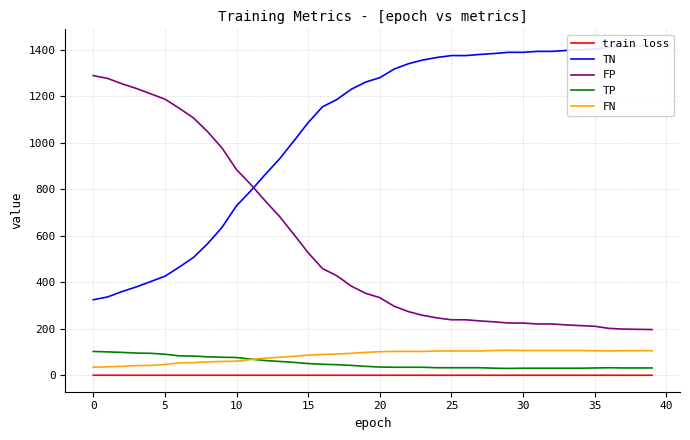

Which category has the lowest value across all series?

39